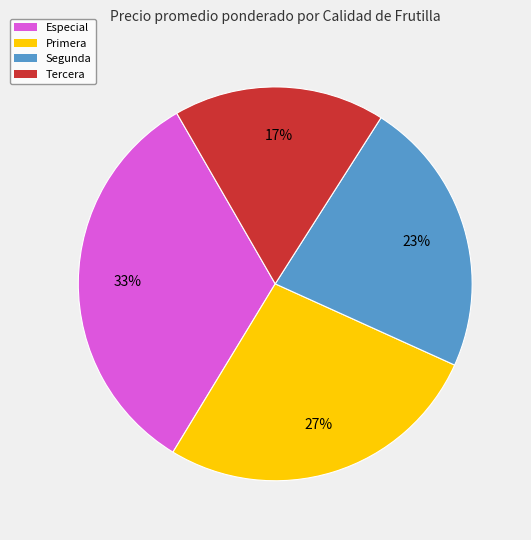

To the nearest percent, what is the average slice percentage?

25%